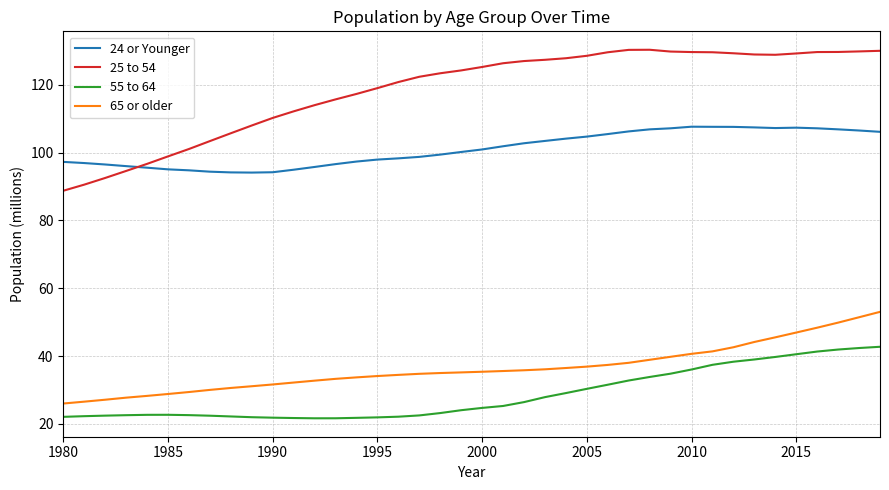

Which series has the largest total across all categories?

25 to 54